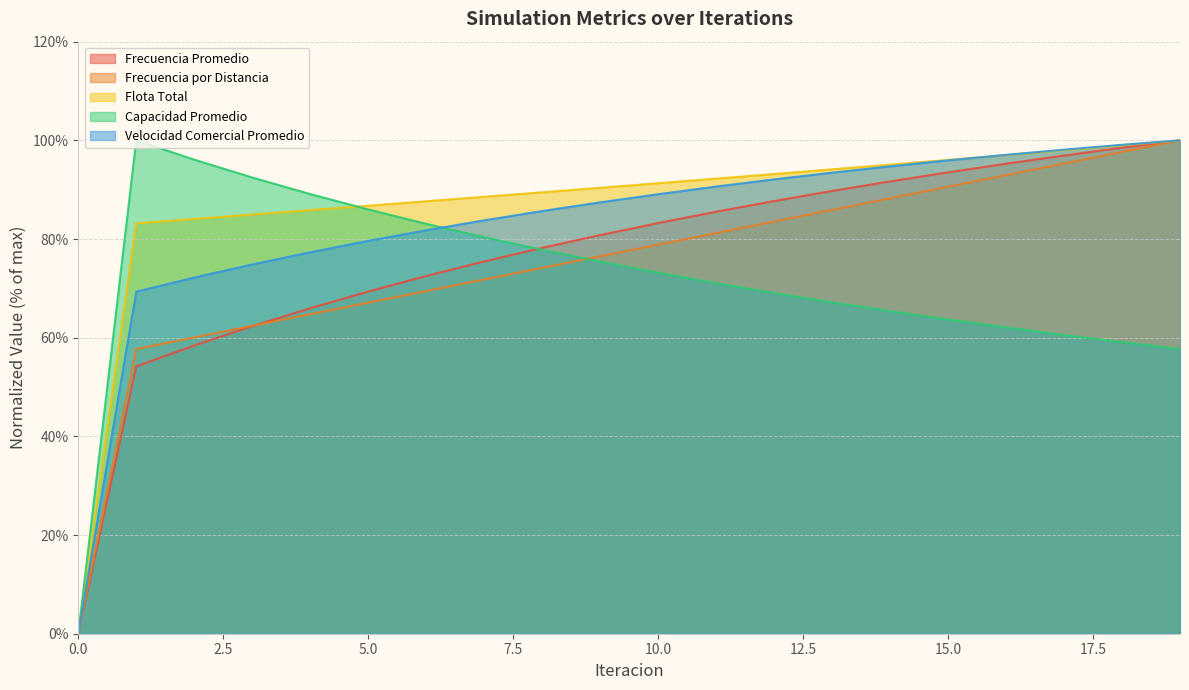

The Flota Total series shows 100.0 at 19. True or false?

True